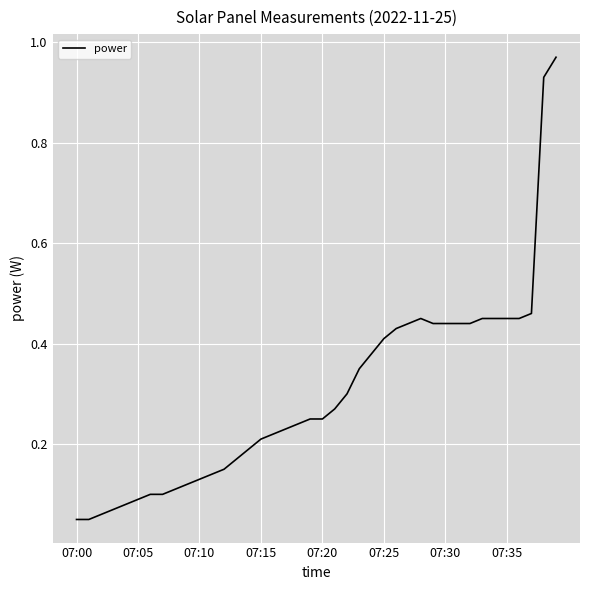

How many categories are shown in the chart?

40